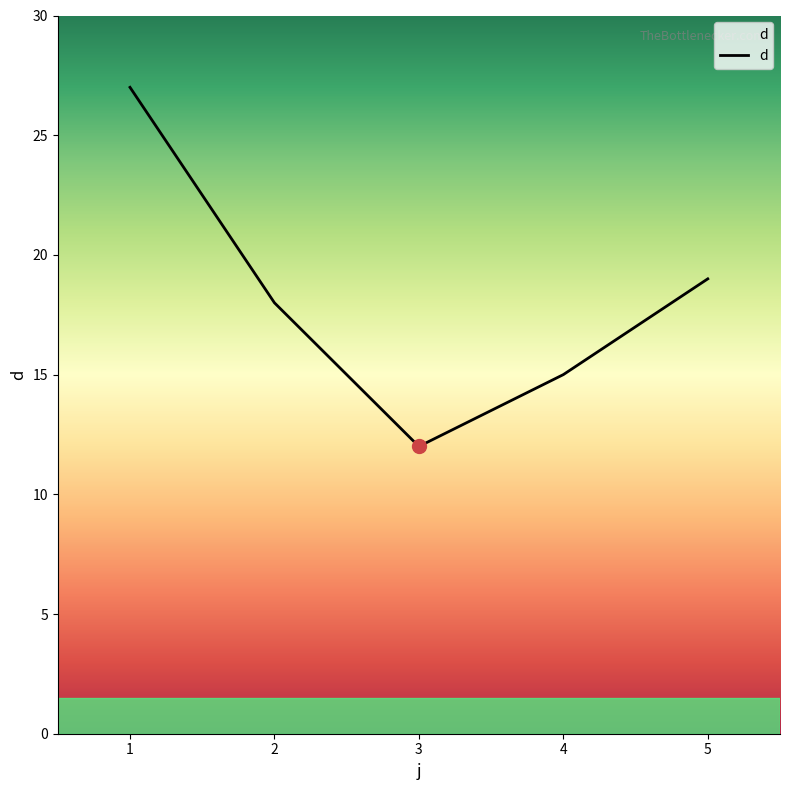

How many lines are shown in the chart?

1